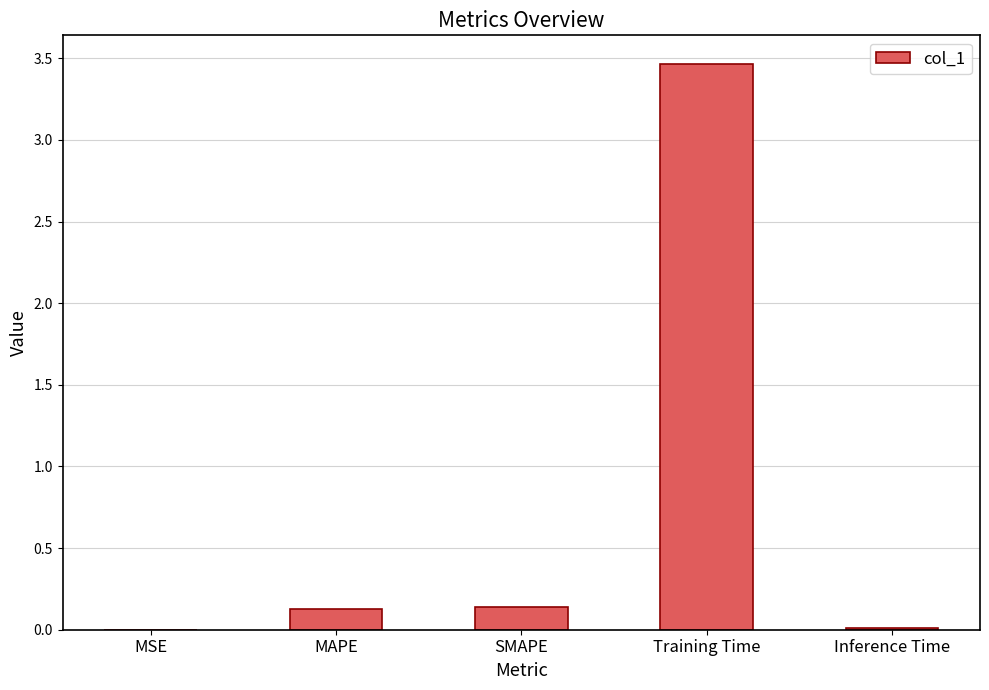

Are the bars horizontal?

No